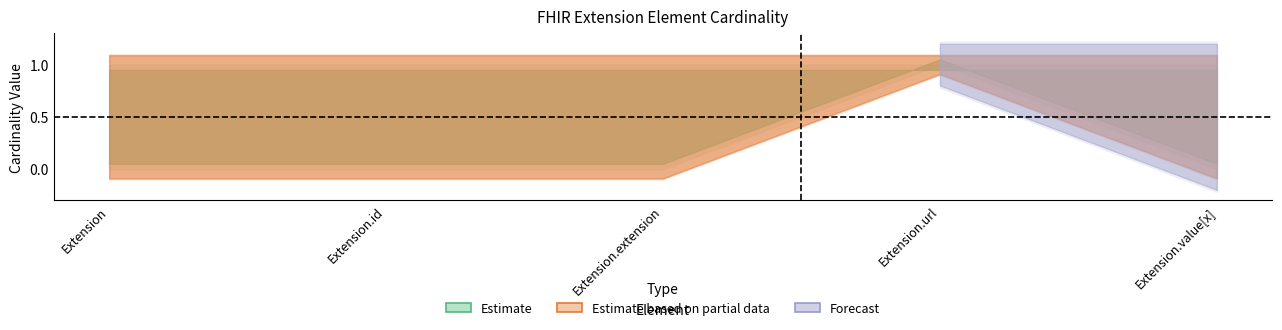

Does the chart display data point markers on the line(s)?

No